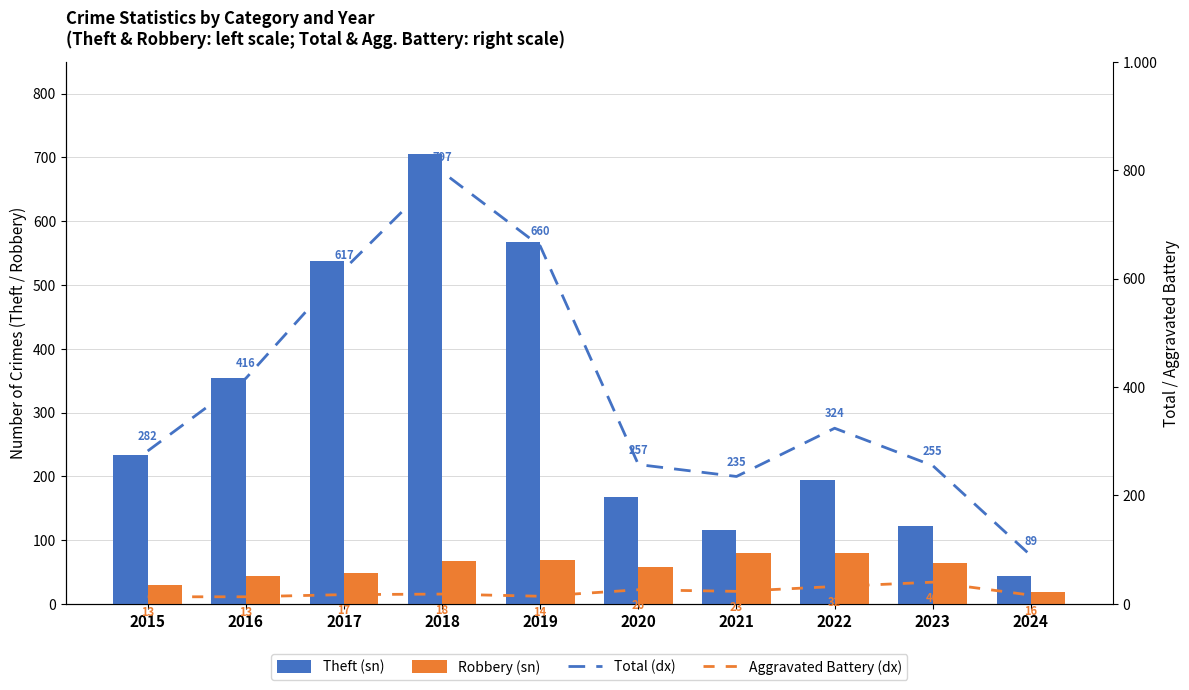

Which series has the largest total across all categories?

Total (dx)